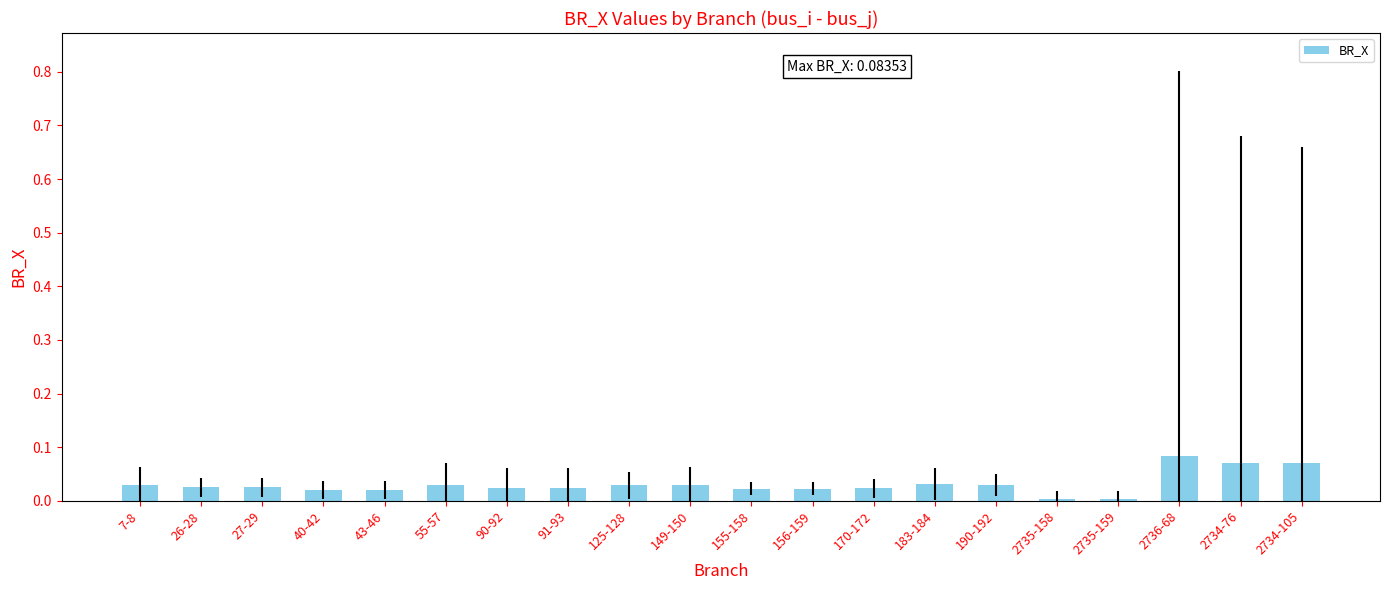

Which has a higher value, 2734-76 or 149-150?

2734-76